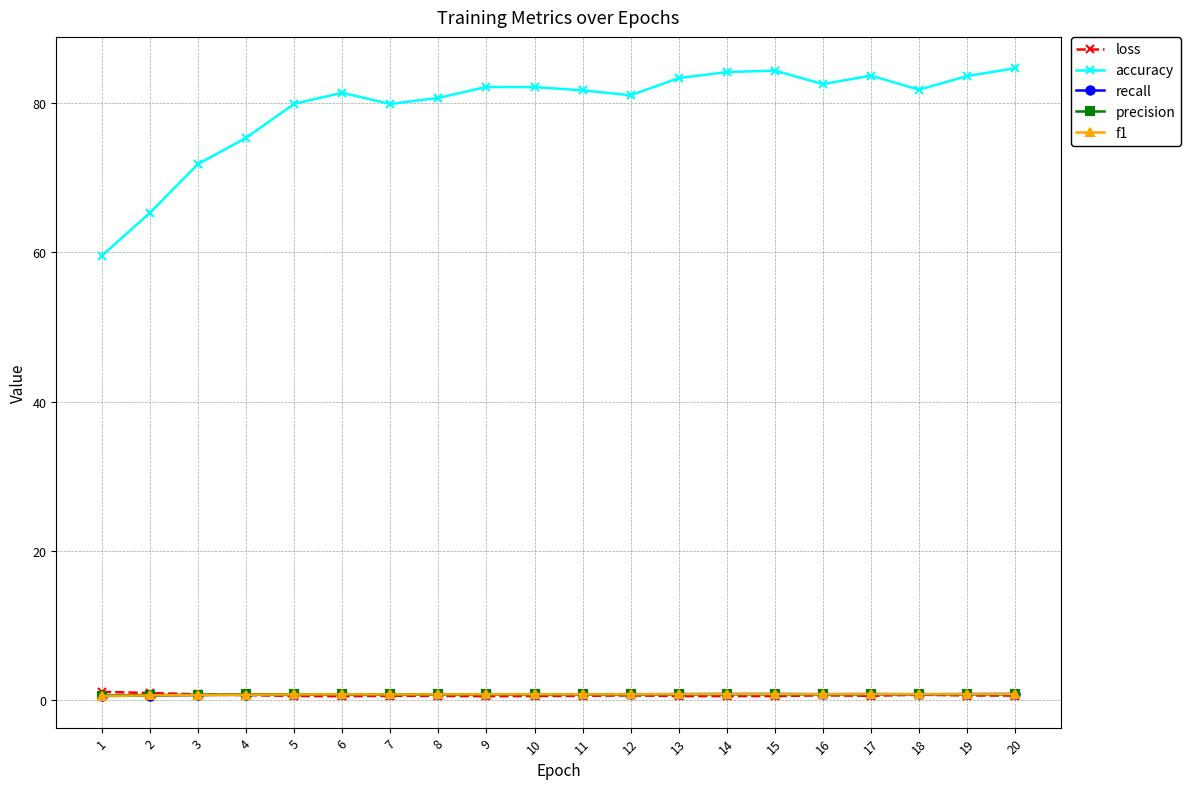

Which series has the widest spread of values?

accuracy